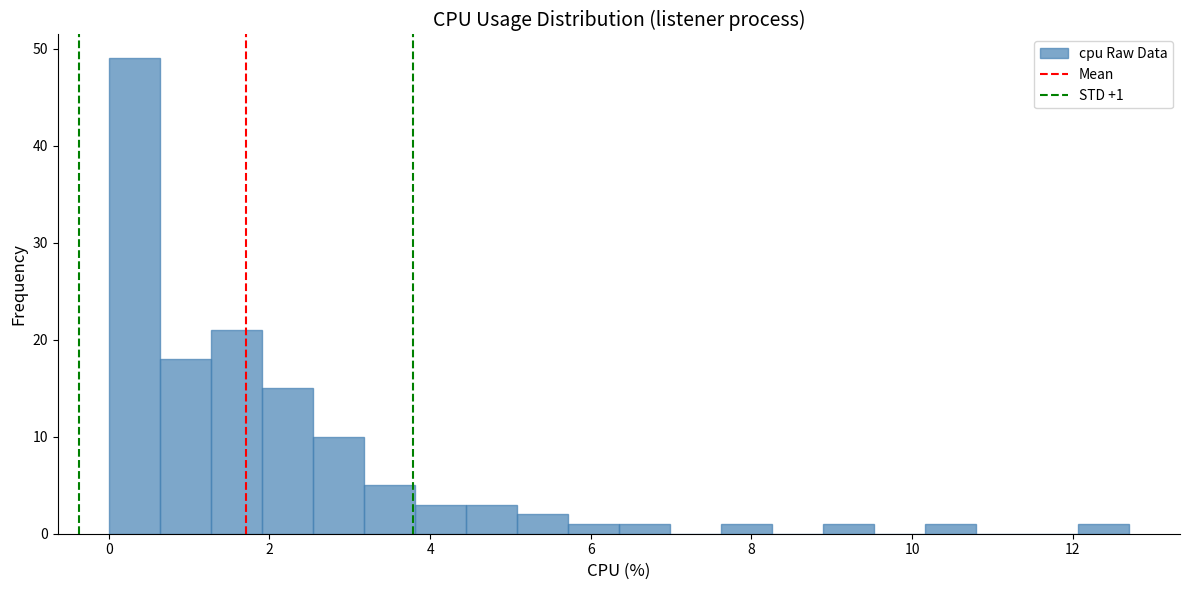

Around what value on the x-axis is the tallest bar? Give the approximate position of its centre, as read against the axis.

0.4